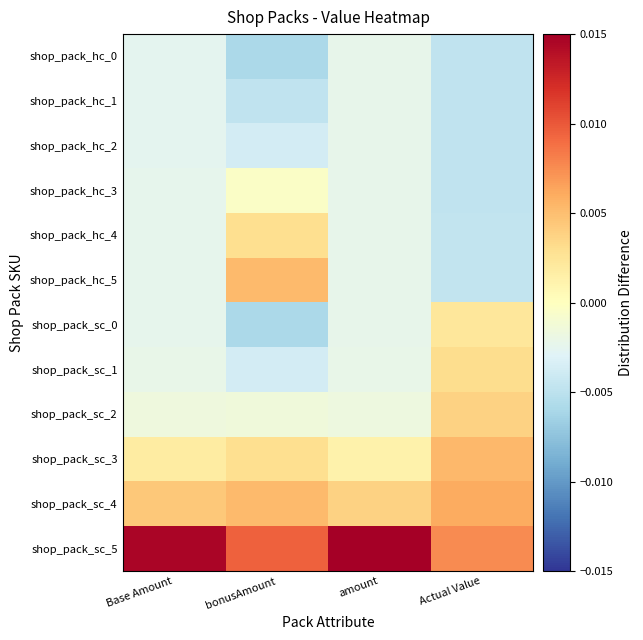

At Actual Value, list the series in order from smallest to largest.

shop_pack_hc_1, shop_pack_hc_0, shop_pack_hc_2, shop_pack_hc_3, shop_pack_hc_4, shop_pack_hc_5, shop_pack_sc_0, shop_pack_sc_1, shop_pack_sc_2, shop_pack_sc_3, shop_pack_sc_4, shop_pack_sc_5